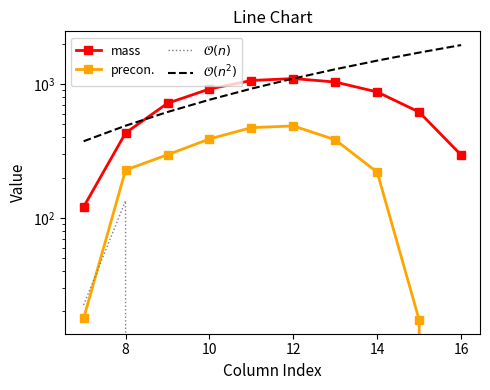

List the series in order of their overall mean, highest first.

$\mathcal{O}(n^2)$, mass, precon., $\mathcal{O}(n)$